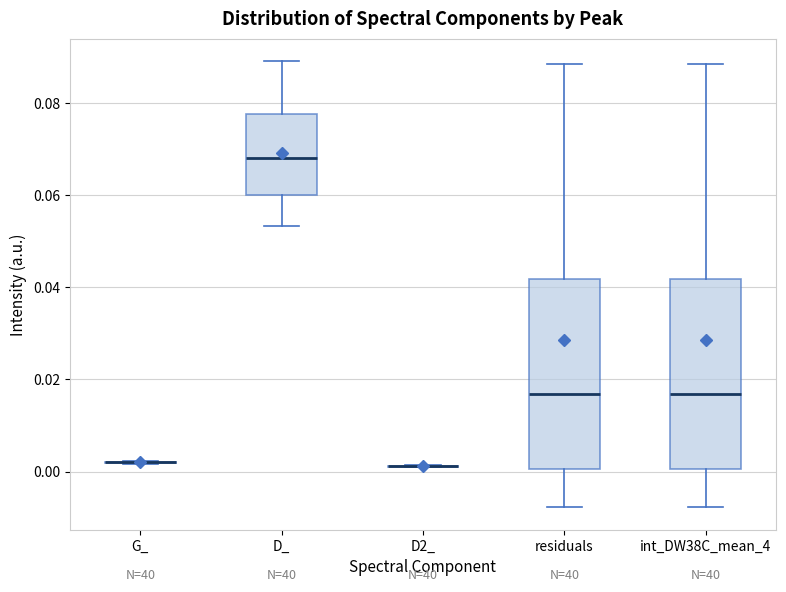

Reading left to right, transcribe this box plot: for each box, give where its median line is, the range the box spans, and where its two whiskers end, as read against the y-axis. The values are not printed on the chart, so give them approximately, as read against the axis.

G_: box collapsed to a line at 0.002, whiskers 0.002 to 0.002
D_: median 0.068, box 0.060 to 0.078, whiskers 0.054 to 0.090
D2_: box collapsed to a line at 0.002, whiskers 0.000 to 0.002
residuals: median 0.016, box 0.000 to 0.042, whiskers -0.008 to 0.088
int_DW38C_mean_4: median 0.016, box 0.000 to 0.042, whiskers -0.008 to 0.088